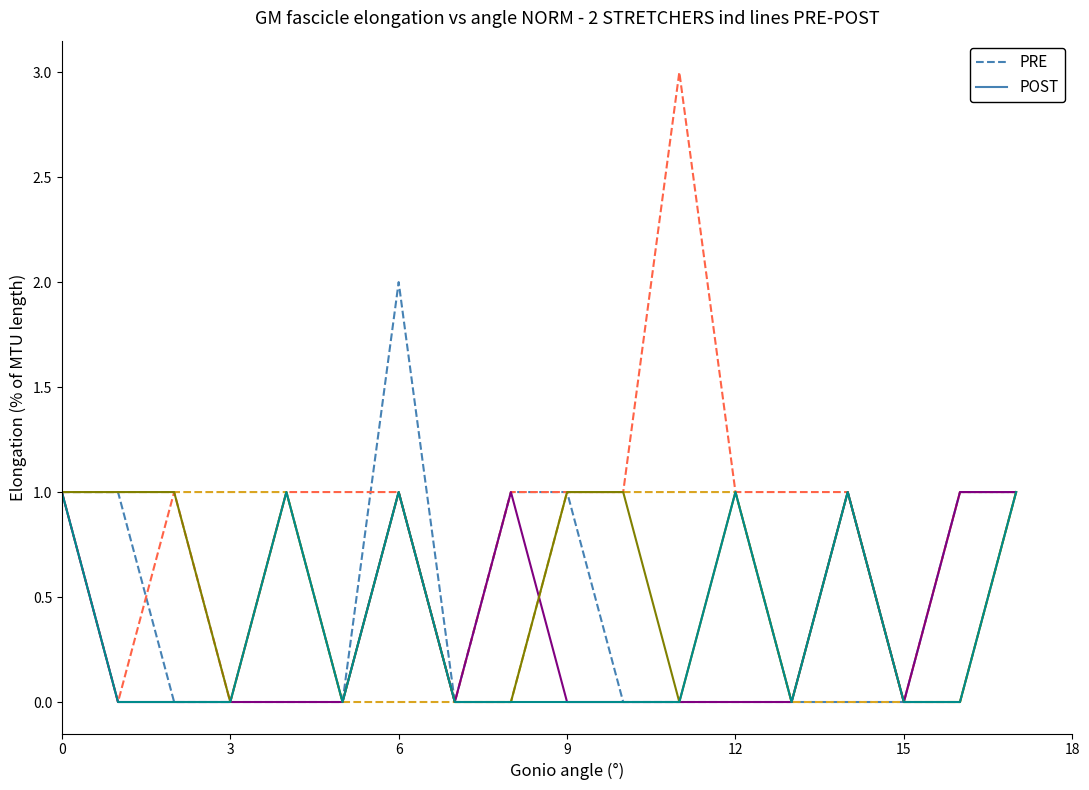

What is the maximum value shown in the chart?

3